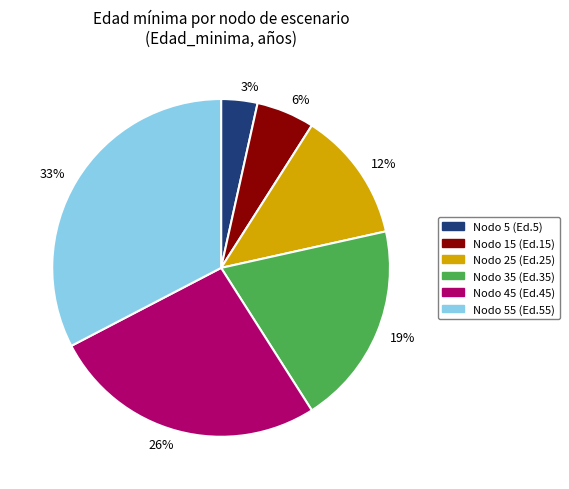

Is Nodo 25 (Ed.25) the majority of the pie?

No